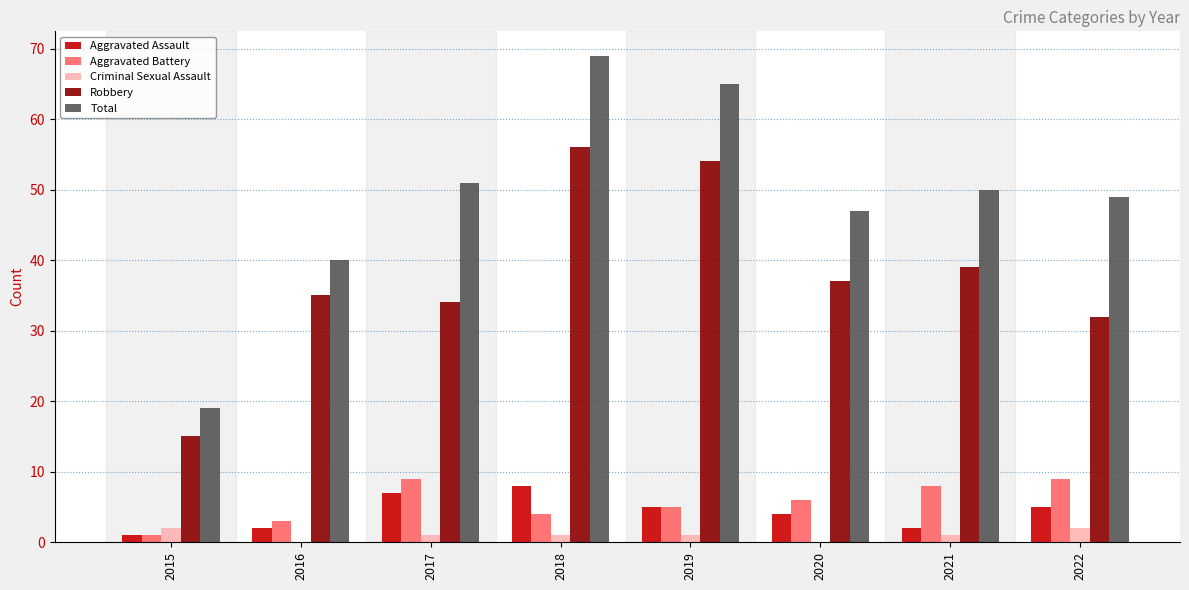

Which series changed the most between 2015 and 2017?

Total